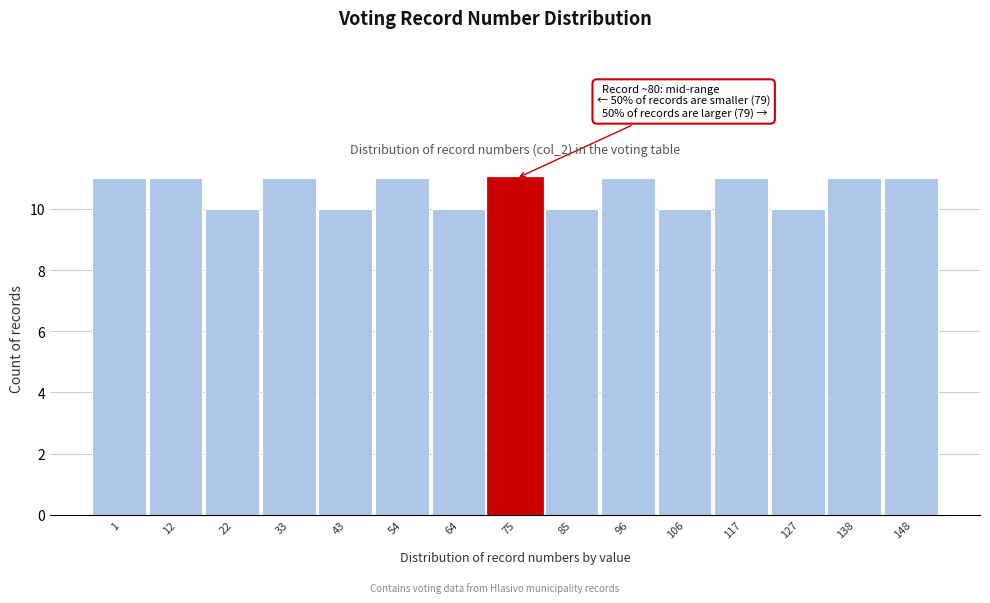

Reading left to right, transcribe all the data shown in this chart.

11	11	10	11	10	11	10	11	10	11	10	11	10	11	11